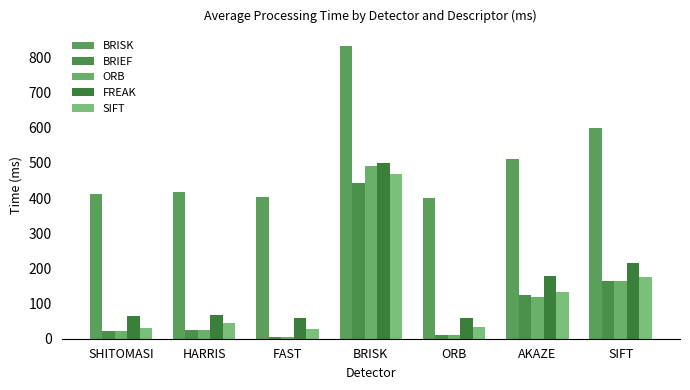

What is the value of the SIFT bar at the 4th from the left?

468.5